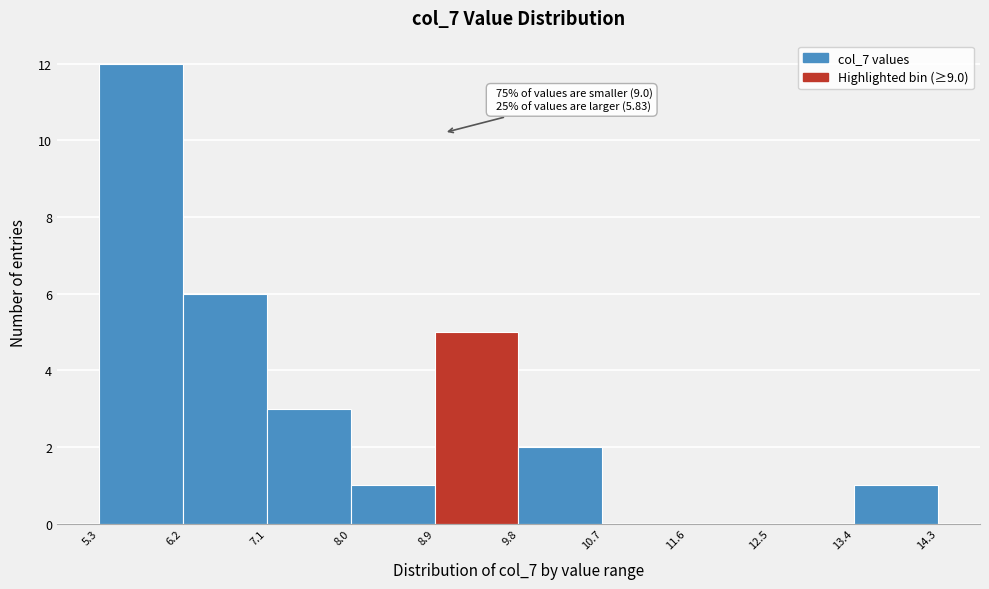

Over which range of the x-axis is the bar tallest?

5.3 to 6.2